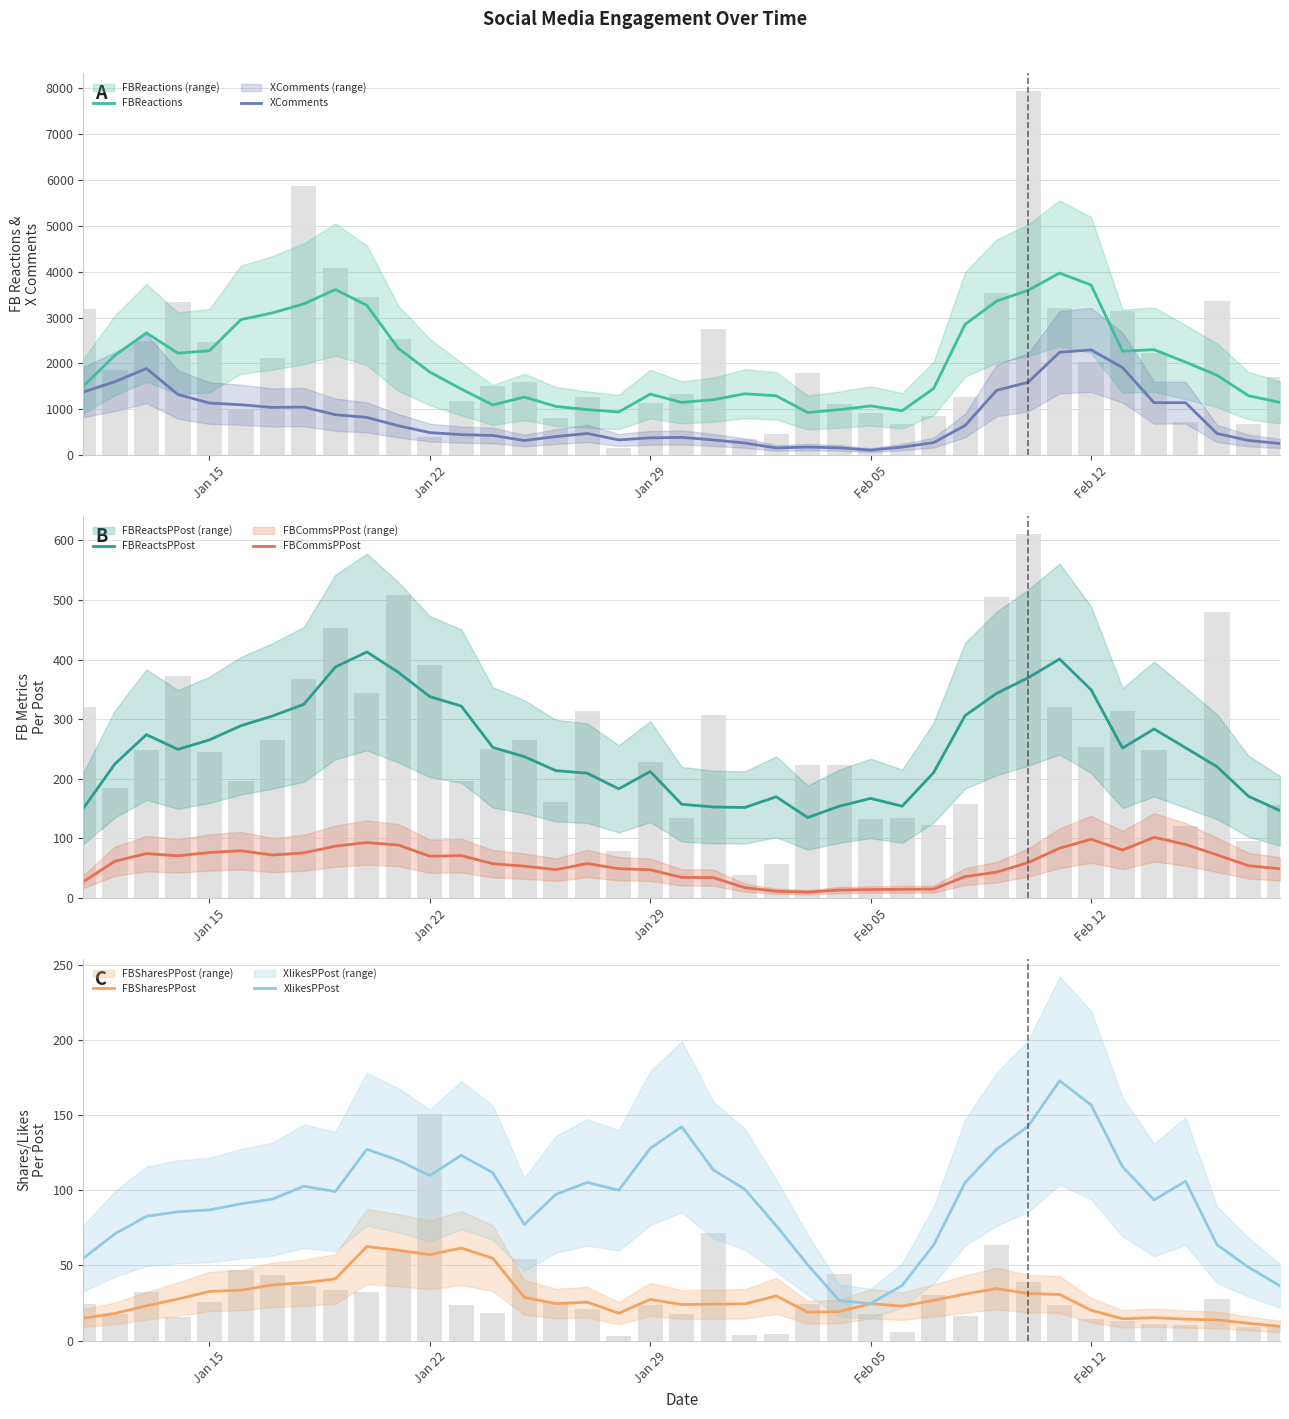

What is the average value of the XlikesPPost series?

94.1